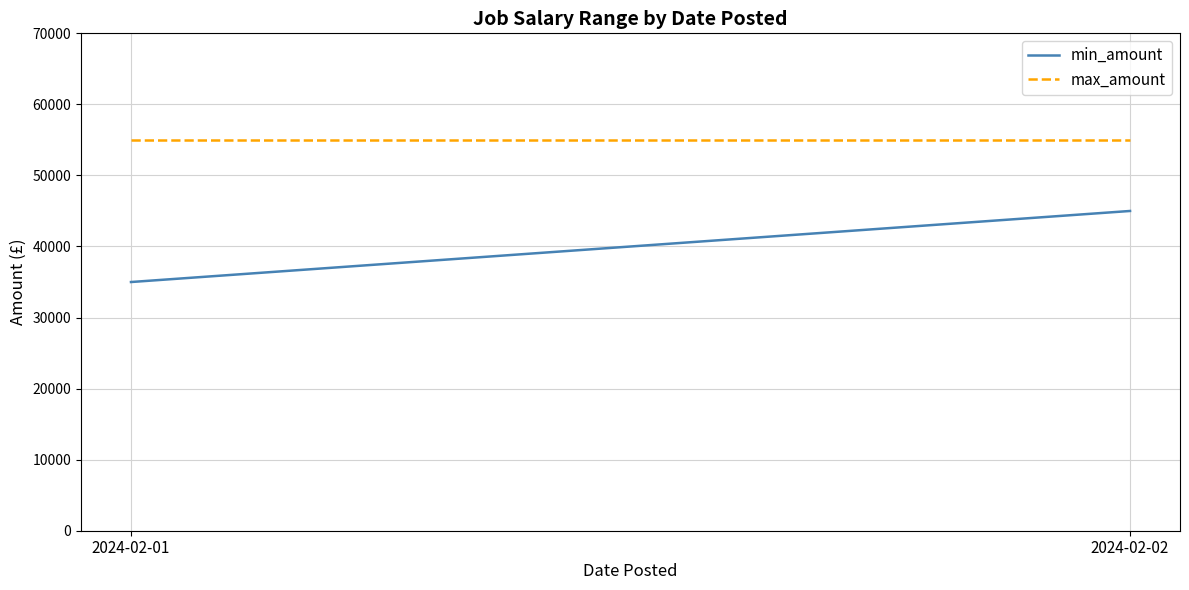

Rank the series by their average value, from lowest to highest.

min_amount, max_amount